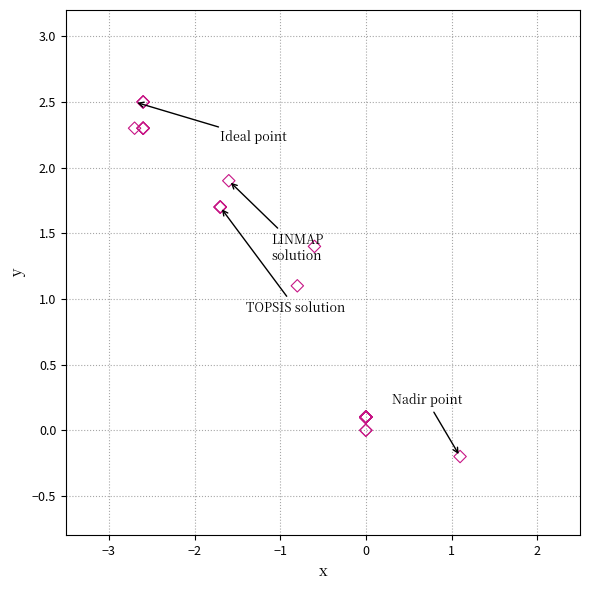

What Y value in the scatter plot is closest to 1?

1.1